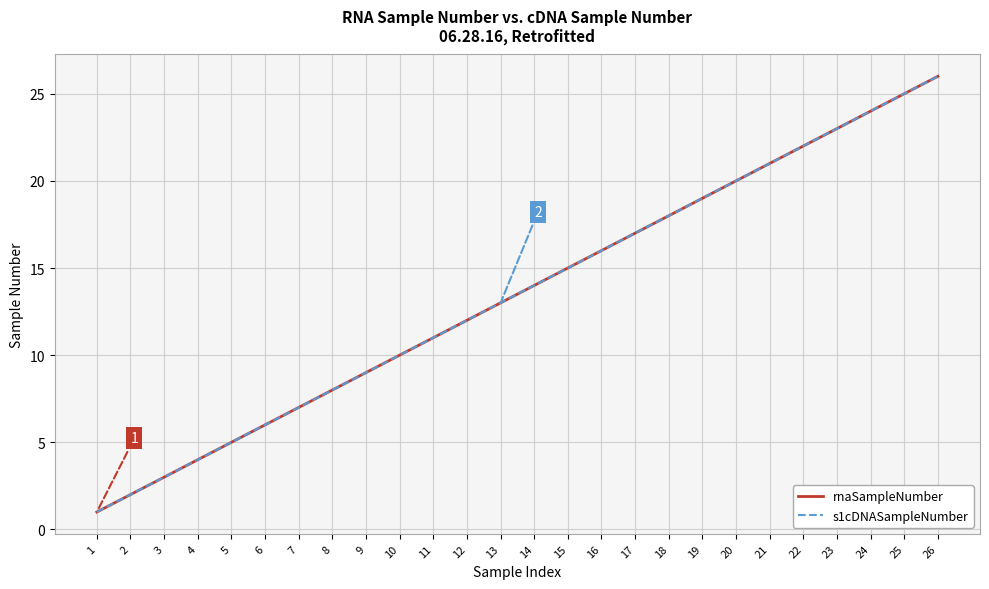

Is this an area chart (filled region under the line)?

No